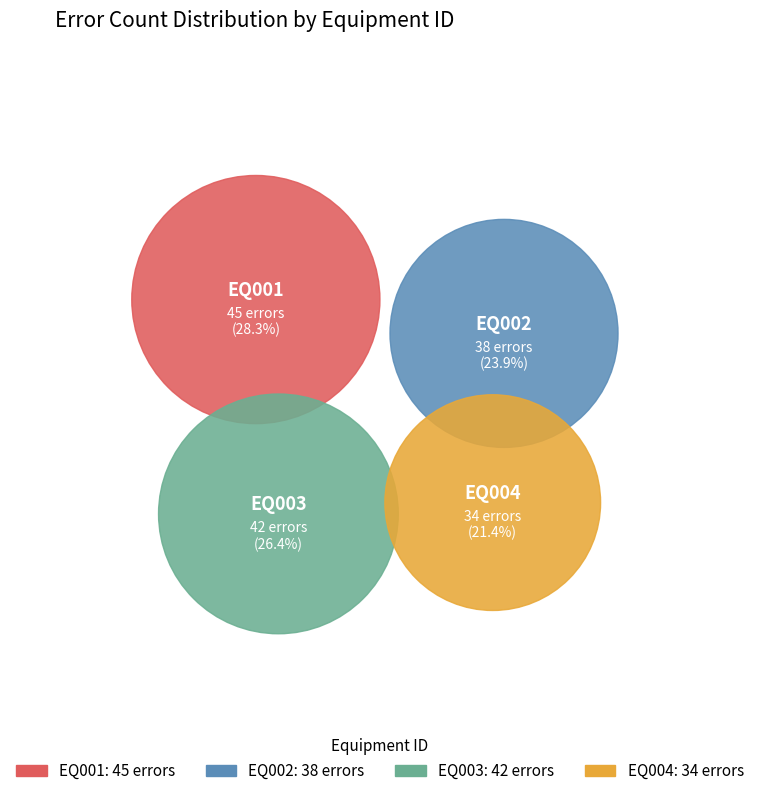

Rank the categories by value from lowest to highest.

EQ004, EQ002, EQ003, EQ001